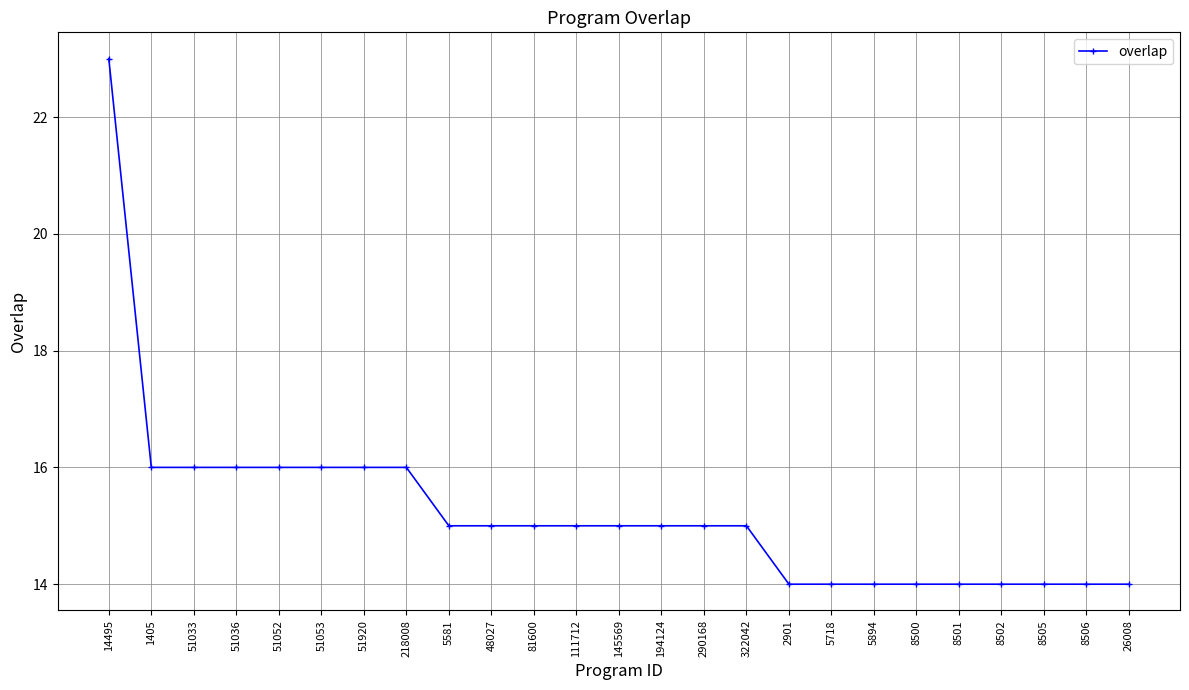

What is the difference between the maximum and minimum values?

9